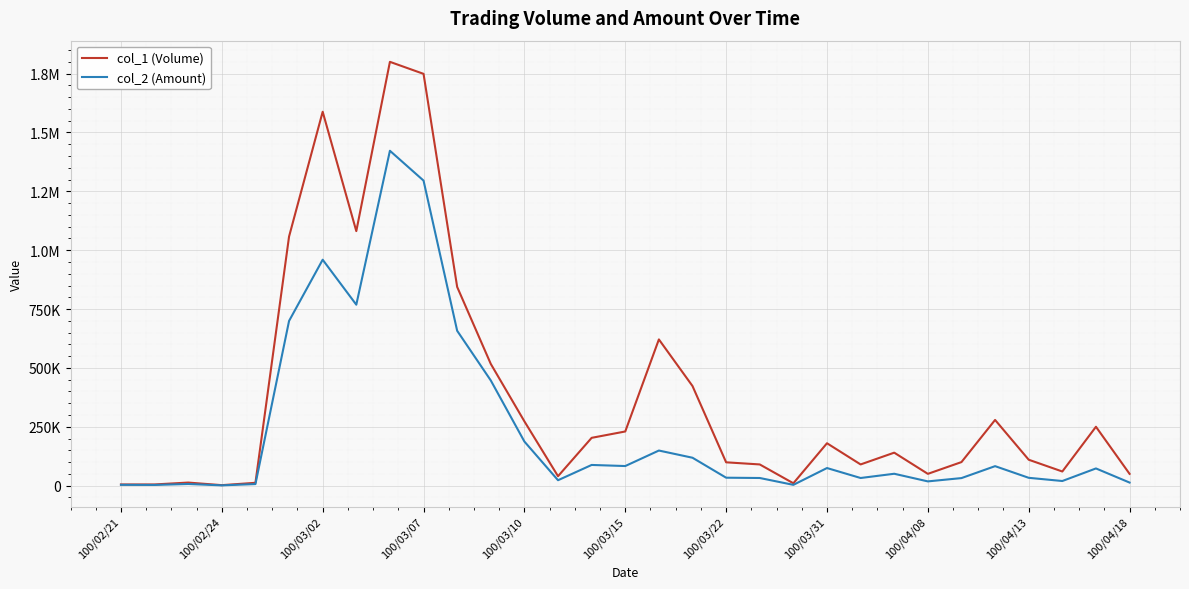

Does the chart have visible grid lines?

Yes